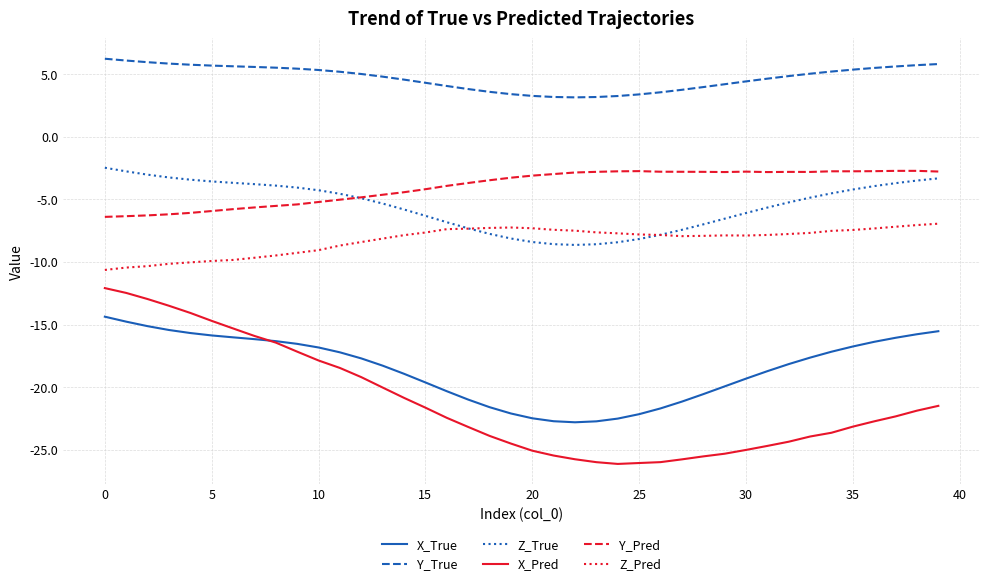

What is the minimum value for Z_True?

-8.6